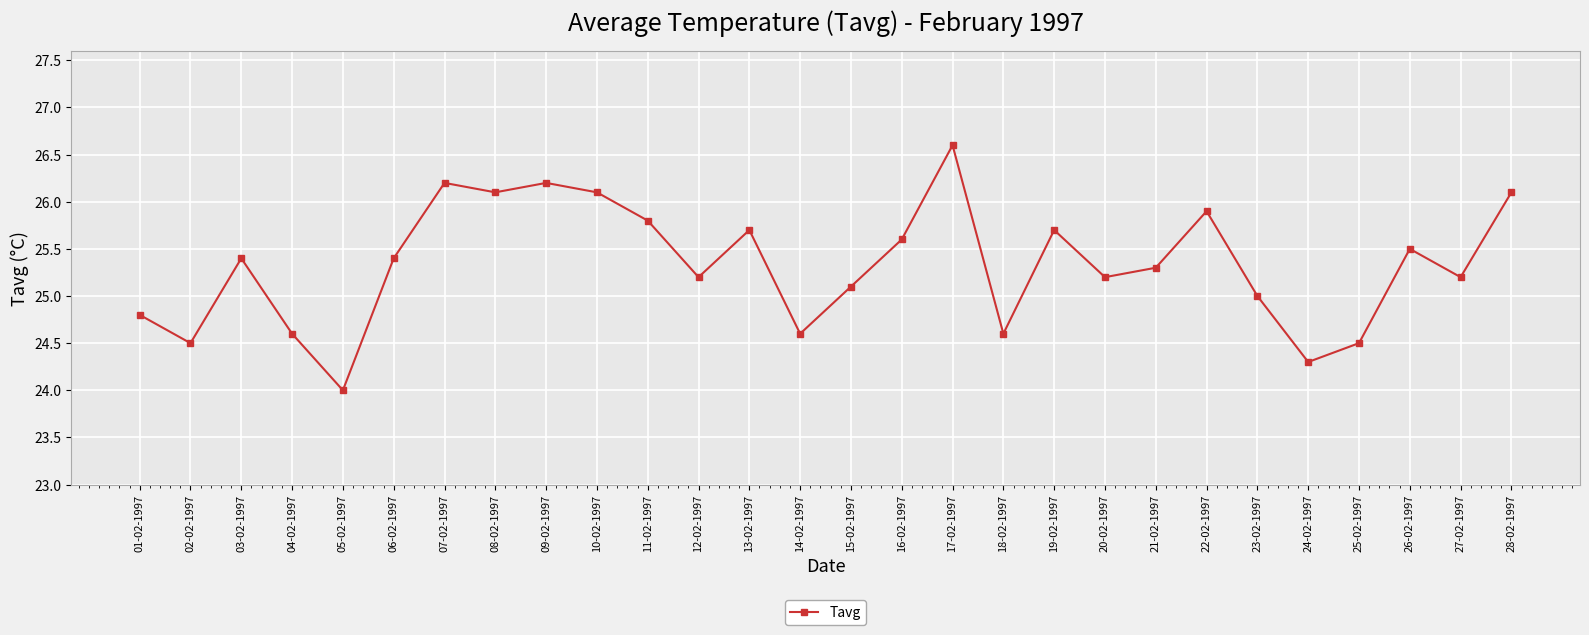

Does the chart display data point markers on the line(s)?

Yes